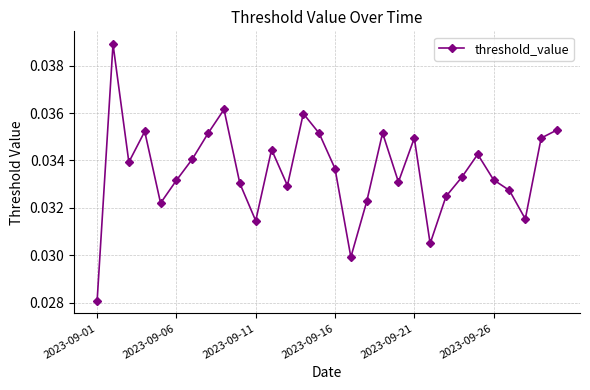

How many values are between 0 and 1?

30